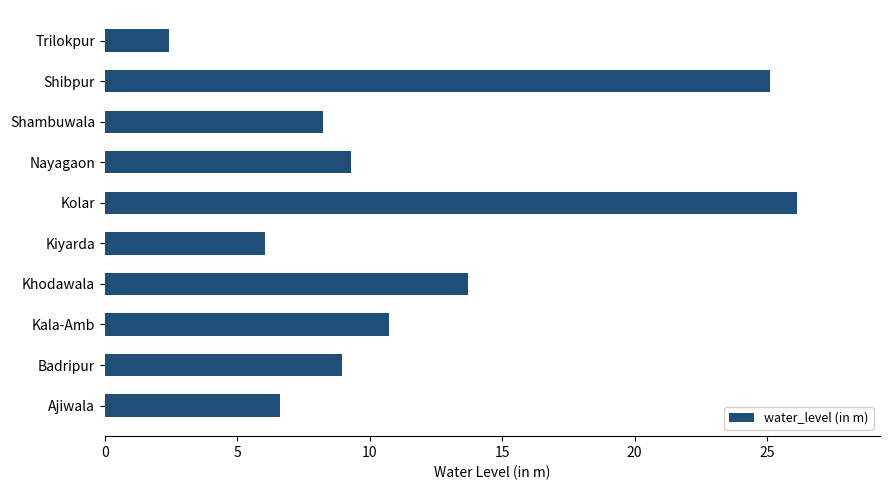

Are the bars horizontal?

Yes